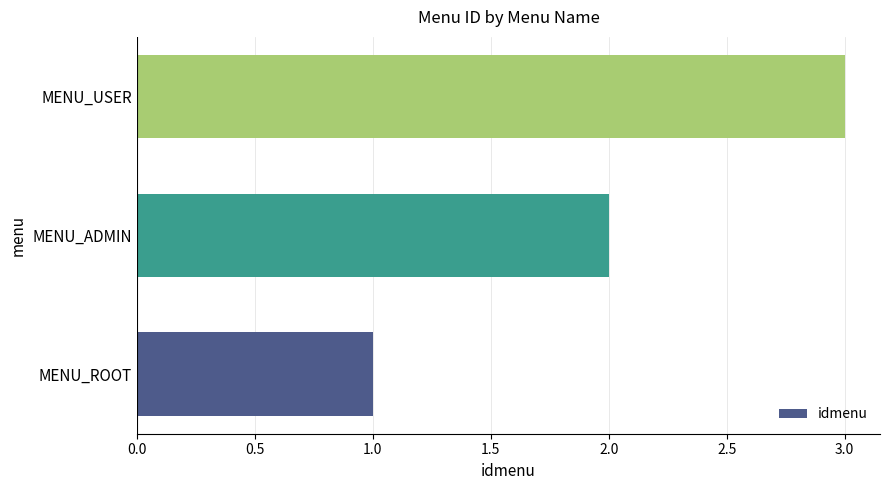

Between MENU_ADMIN and MENU_ROOT, which is larger?

MENU_ADMIN